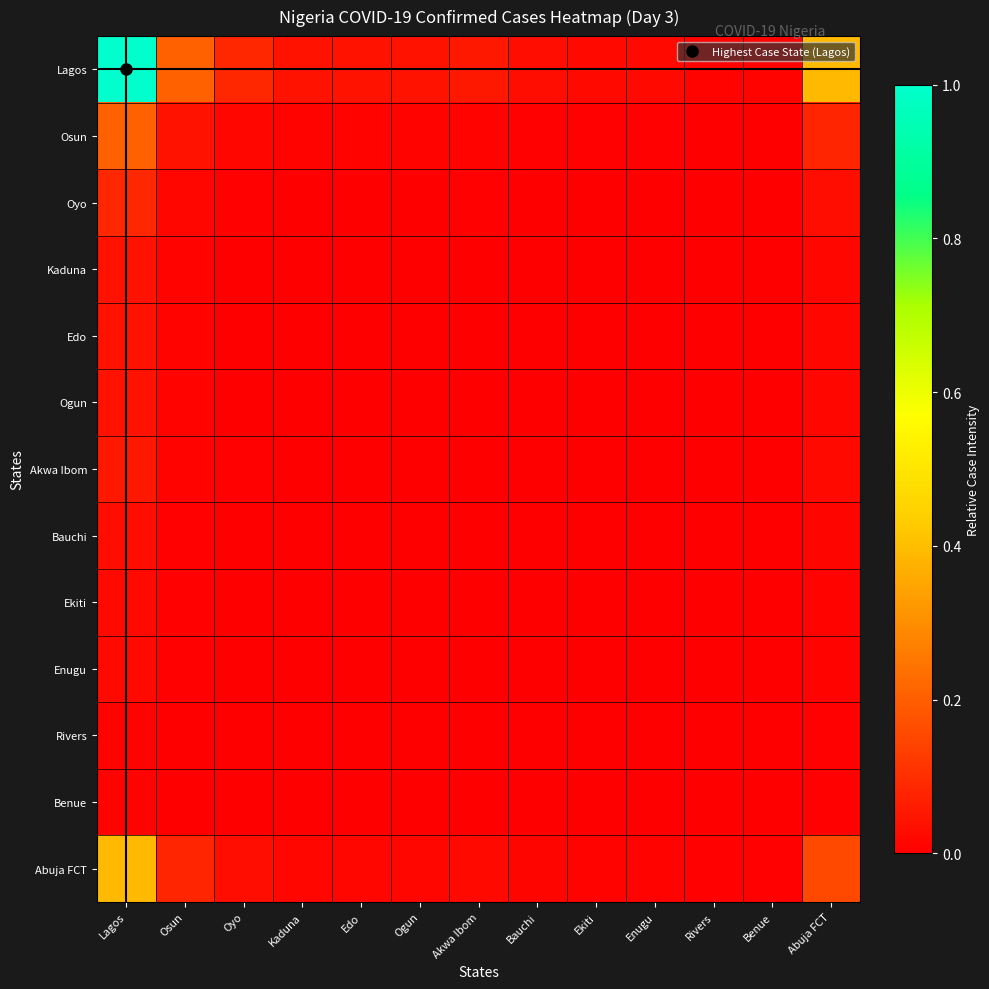

At how many categories does at least one series exceed 0?

13